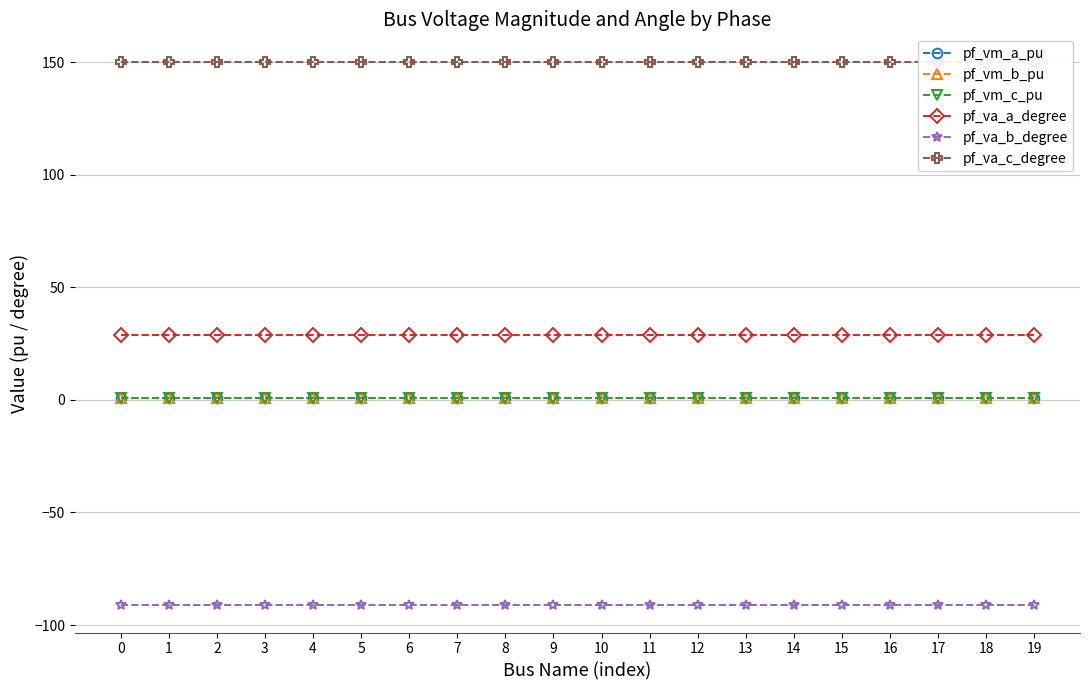

What is the value of the pf_va_a_degree point at the 10th from the left?

29.0